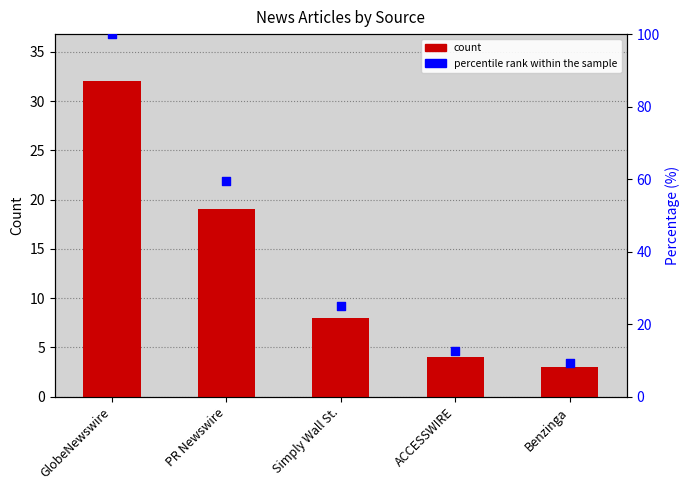

Which series has the widest spread of Y values?

percentile rank within the sample